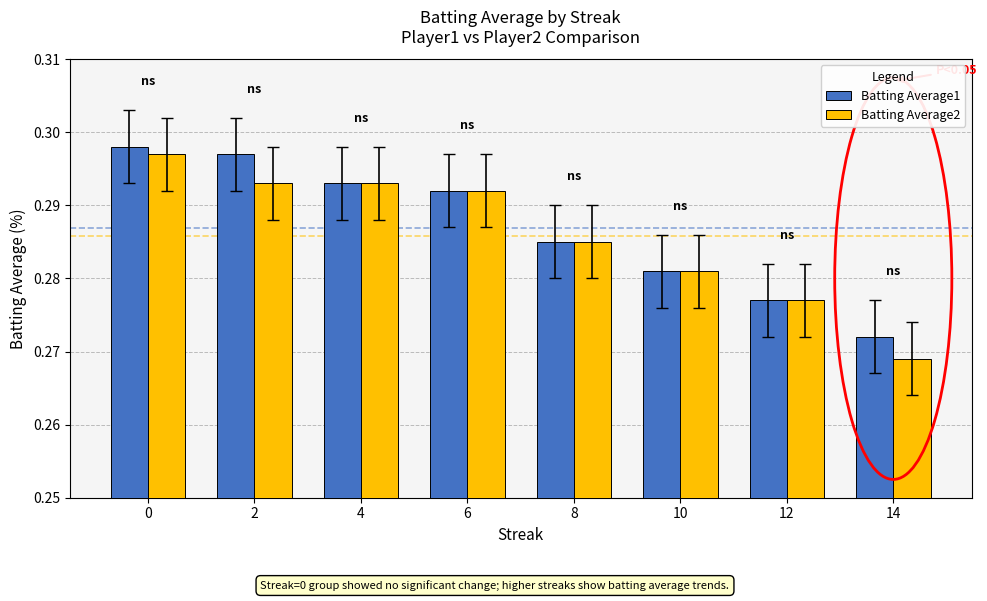

Is it true that Batting Average1 equals 0.2 at 2?

False